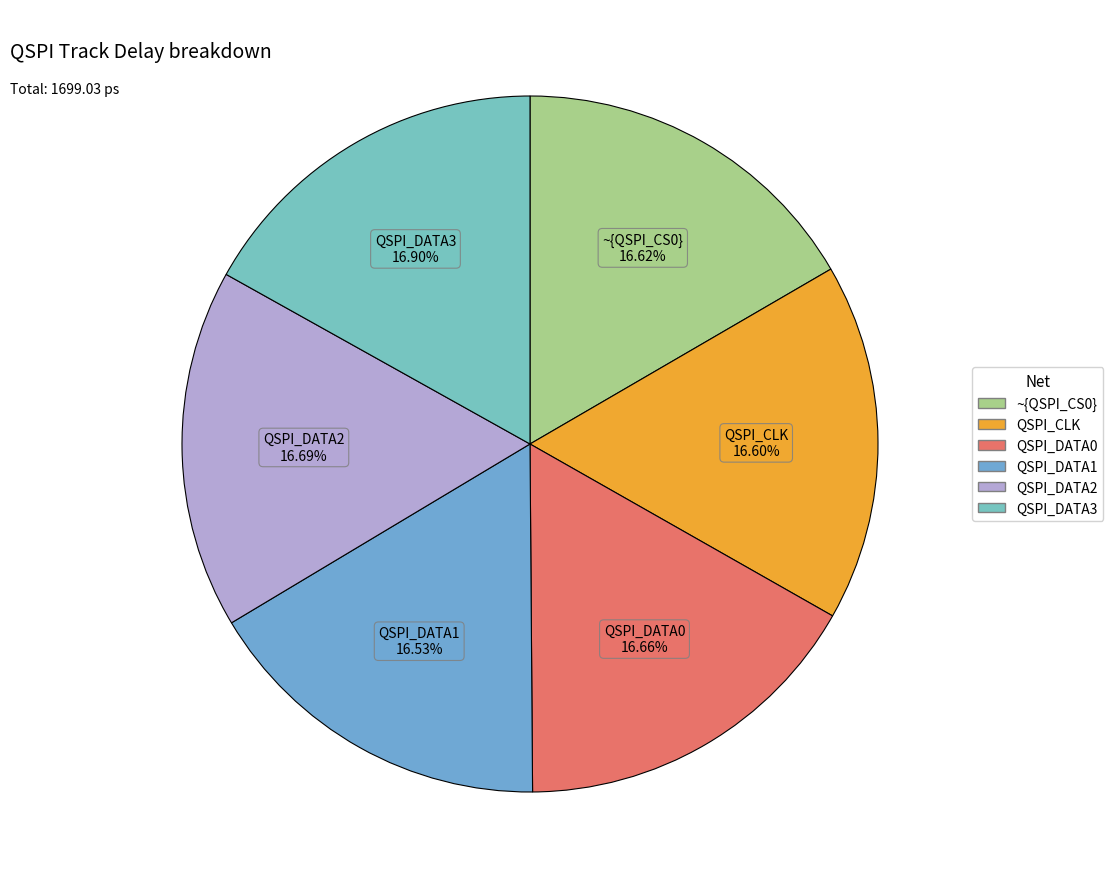

The ~{QSPI_CS0} slice represents 23% of the pie. True or false?

False